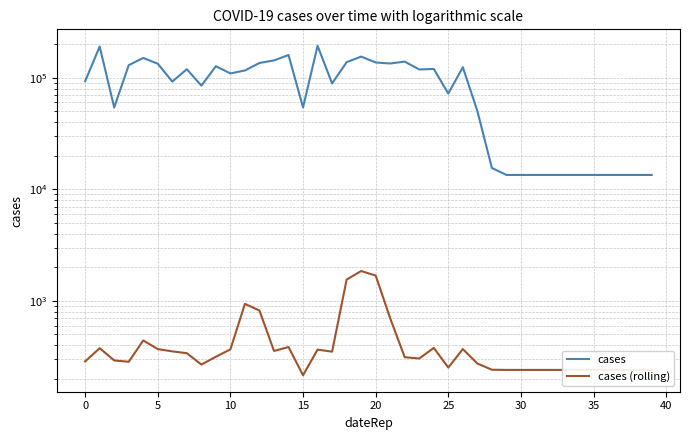

Is the value of cases (rolling) at 21 greater than the value of cases at 13?

No